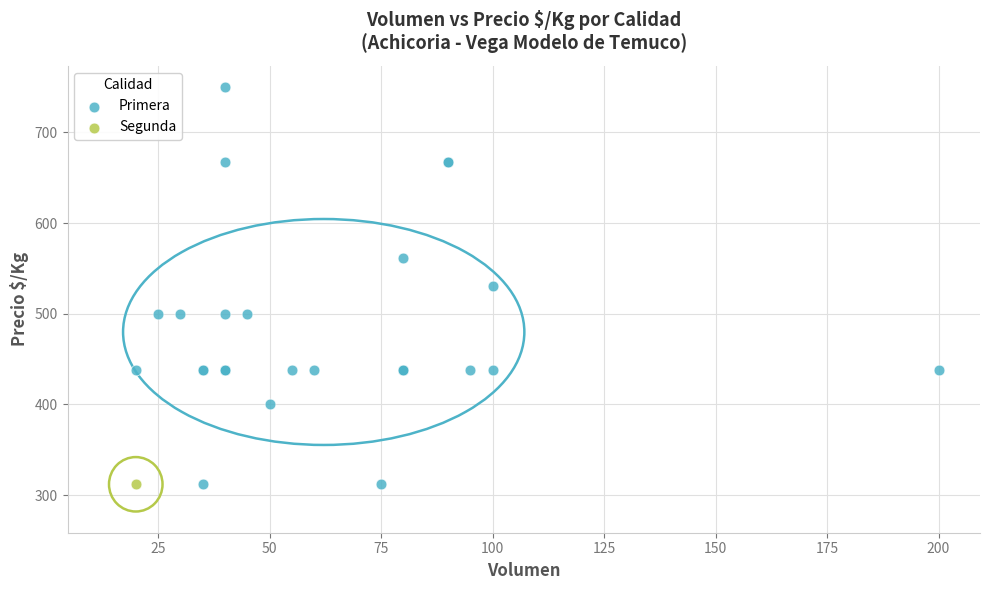

What are all the series names shown in the legend?

Primera, Segunda